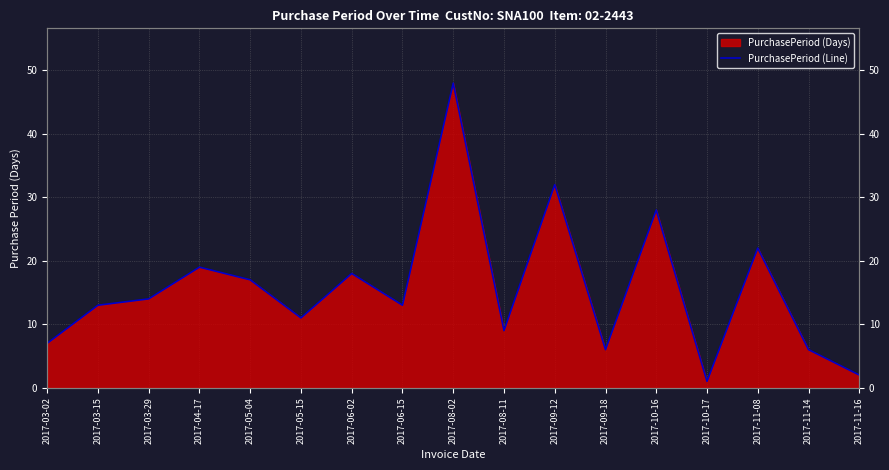

Where is the first local maximum?

2017-04-17